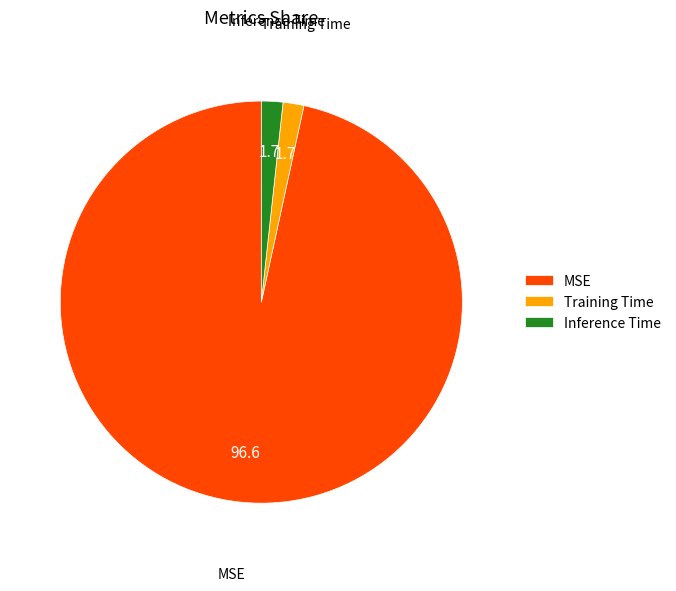

How many slices are in this pie chart?

3